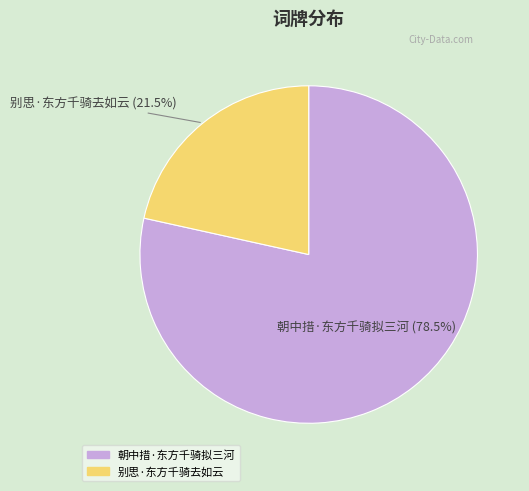

Is there any slice that represents more than half of the pie?

Yes